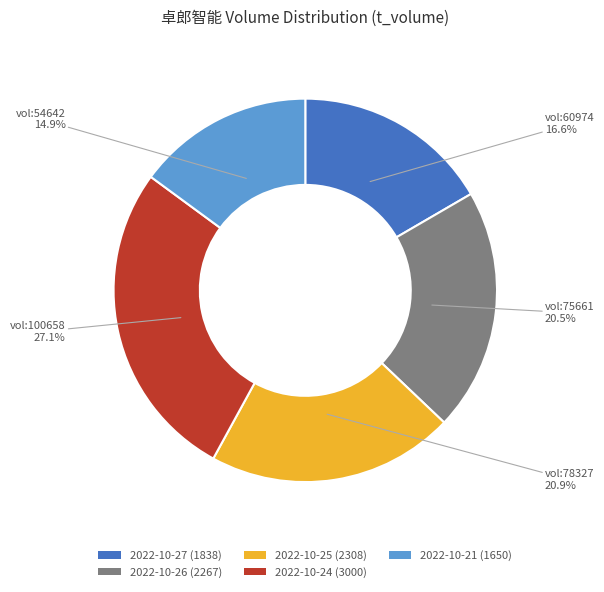

Is there any slice that represents more than half of the pie?

No